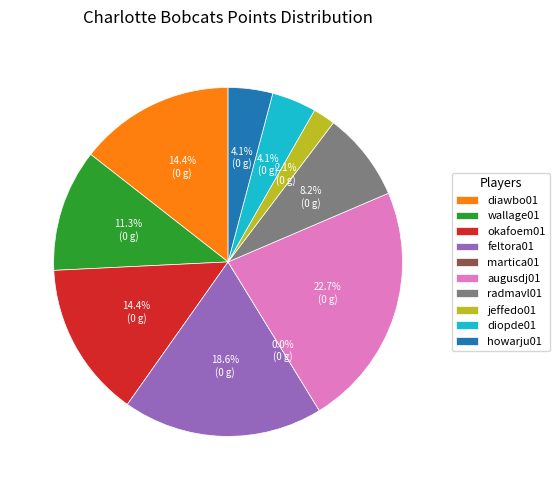

Approximately how many times larger is the value at howarju01 compared to okafoem01?

0.3